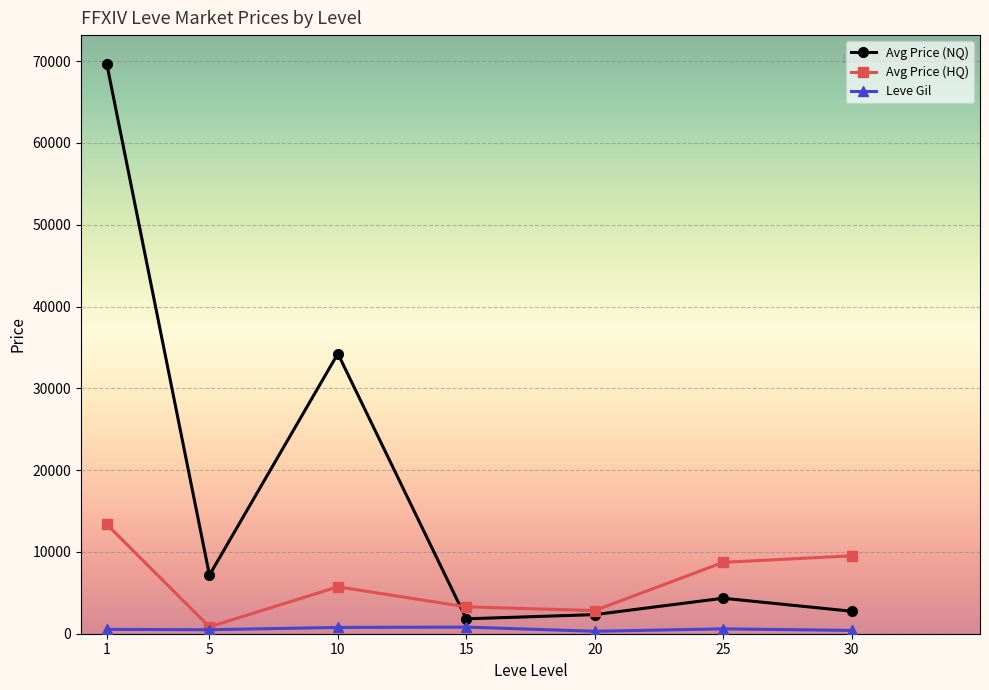

Which category has the highest value across all series?

1